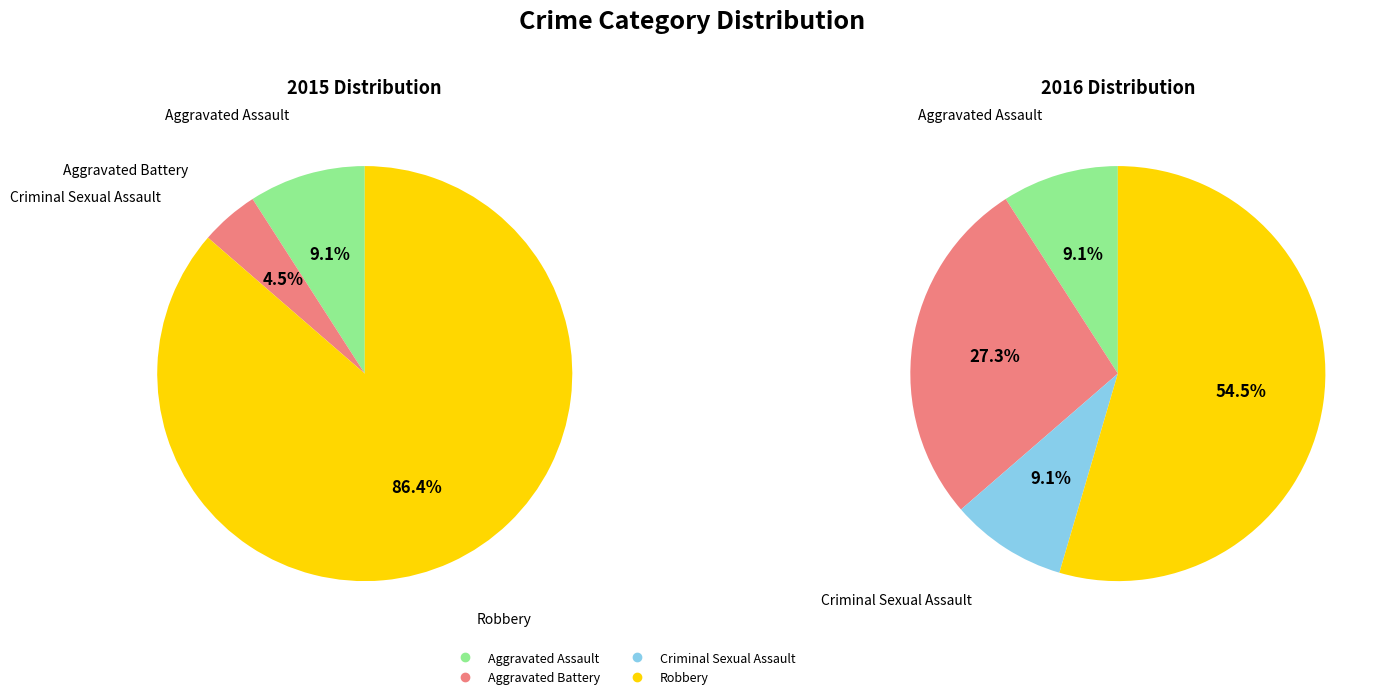

How many segments does this pie chart have?

4